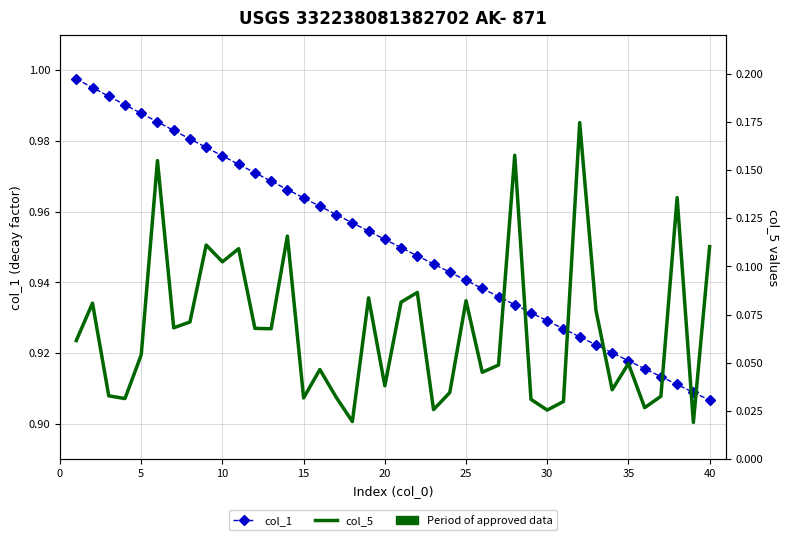

What is the label of the 11th point from the left?

10